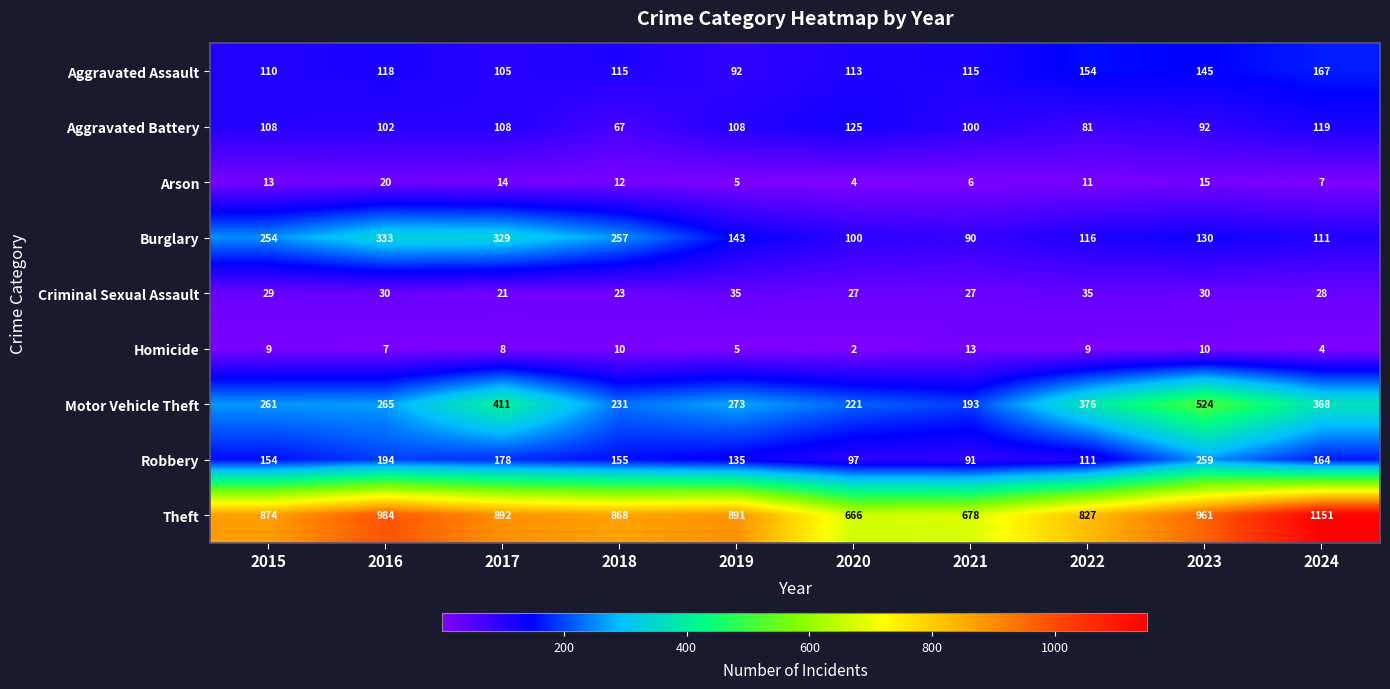

What is the sum of the Criminal Sexual Assault values at 2019 and 2024?

63